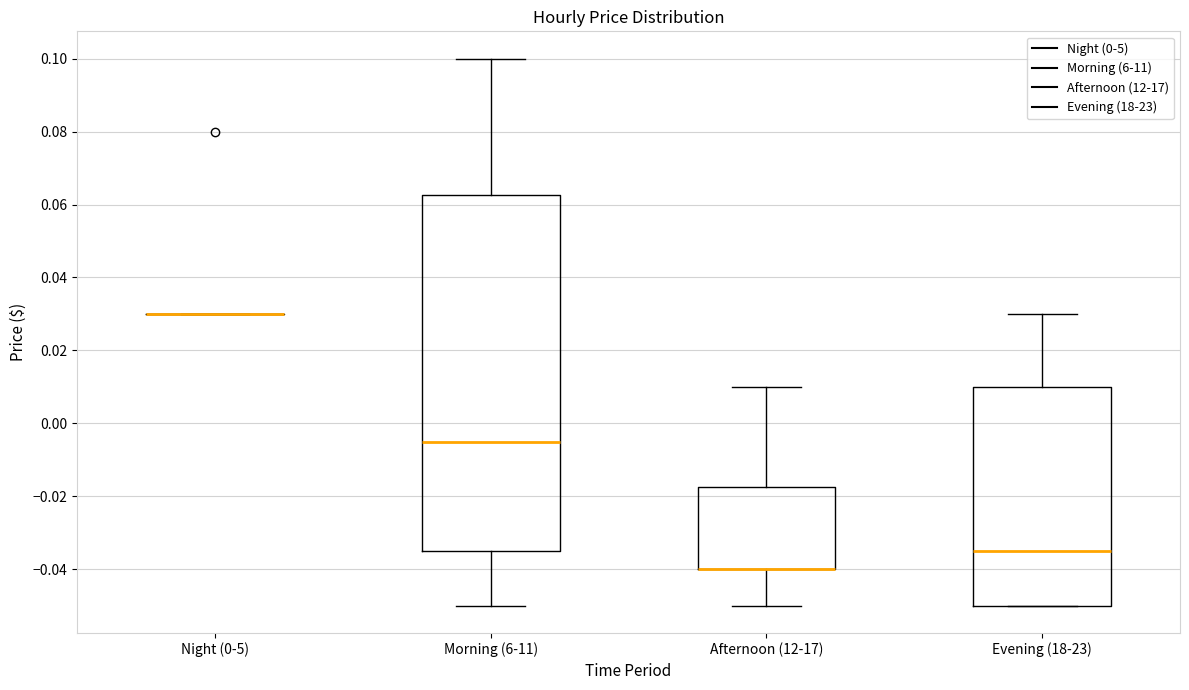

Reading left to right, transcribe this box plot: for each box, give where its median line is, the range the box spans, and where its two whiskers end, as read against the y-axis. The values are not printed on the chart, so give them approximately, as read against the axis.

Night (0-5): box collapsed to a line at 0.030, whiskers 0.030 to 0.030
Morning (6-11): median -0.004, box -0.034 to 0.062, whiskers -0.050 to 0.100
Afternoon (12-17): median -0.040 (drawn on the box's lower edge), box -0.040 to -0.018, whiskers -0.050 to 0.010
Evening (18-23): median -0.034, box -0.050 to 0.010, whiskers -0.050 to 0.030